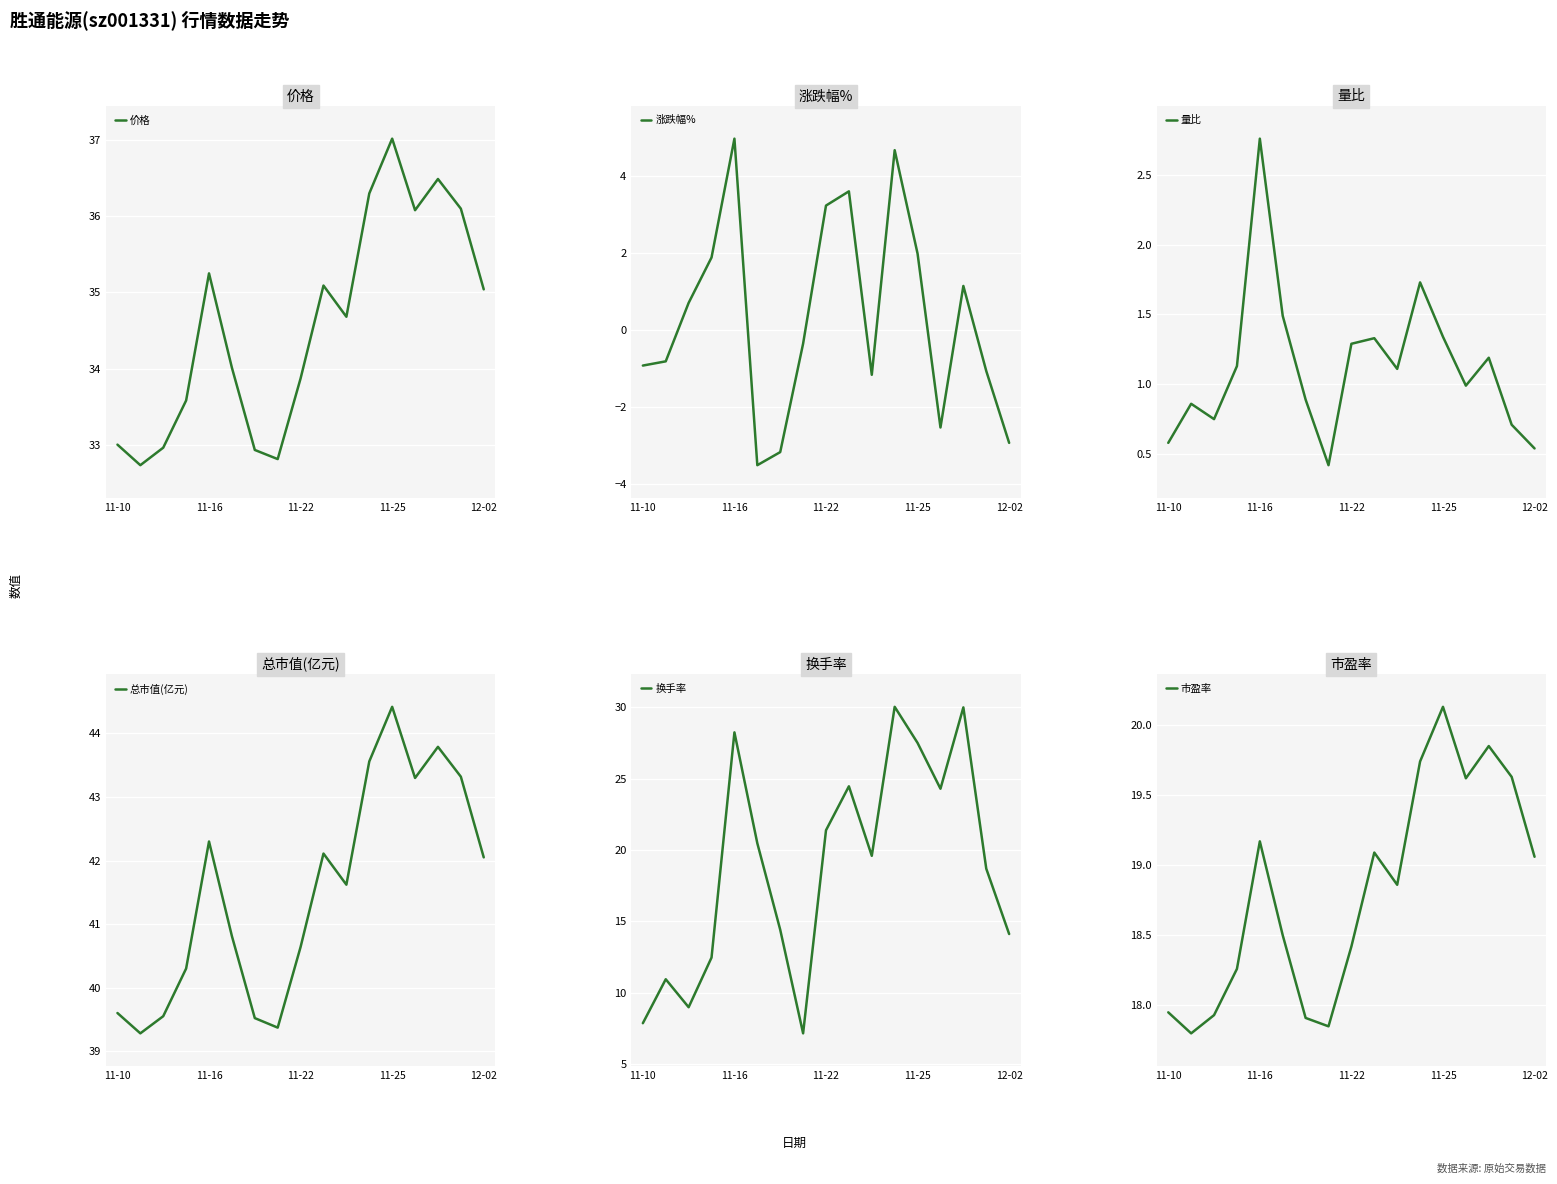

Which series has the largest range (max minus min)?

换手率